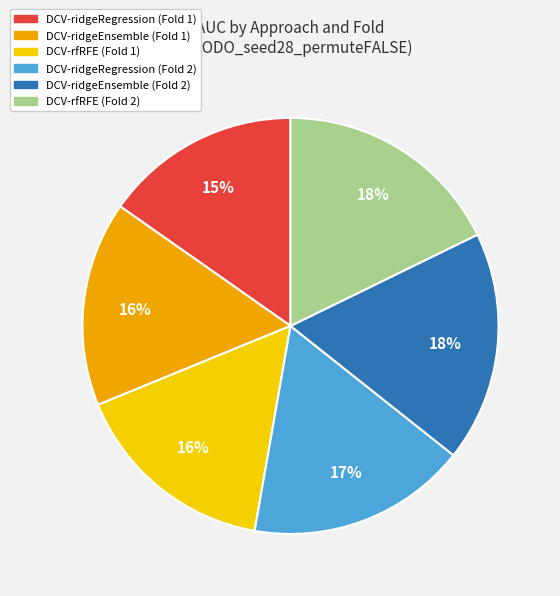

What percentage is the DCV-ridgeRegression (Fold 2) slice, to the nearest percent?

17%